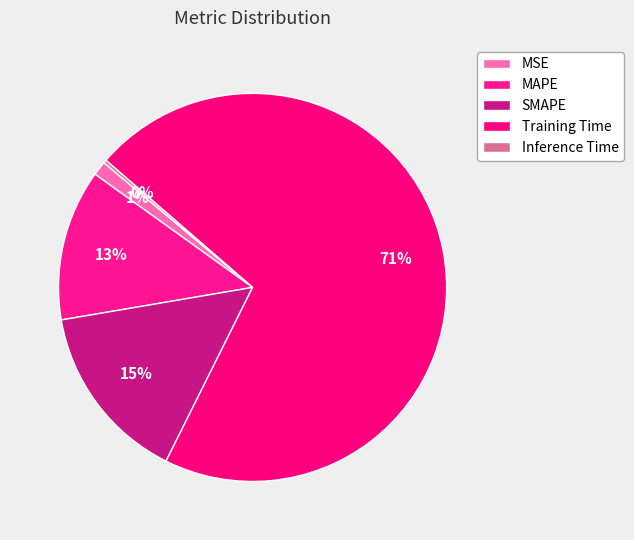

Does Training Time account for over 50% of the chart?

Yes